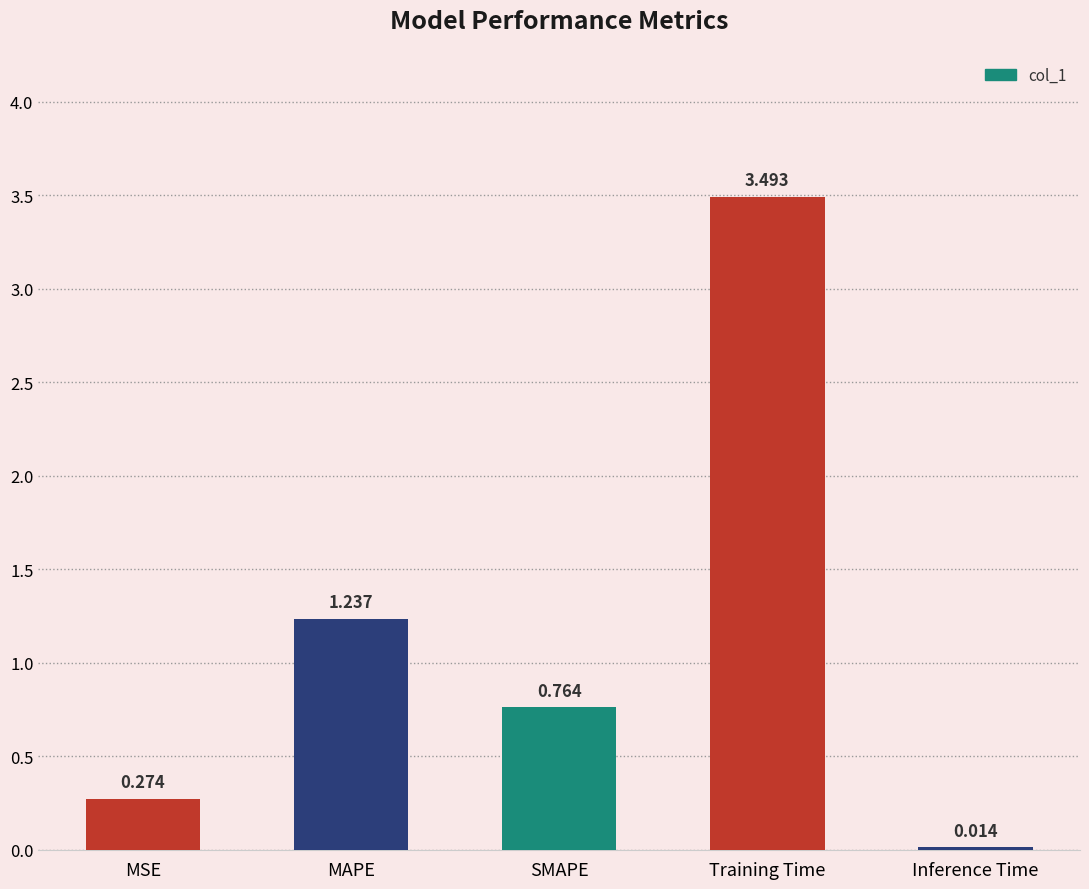

At which category does the chart reach its peak across all series?

Training Time